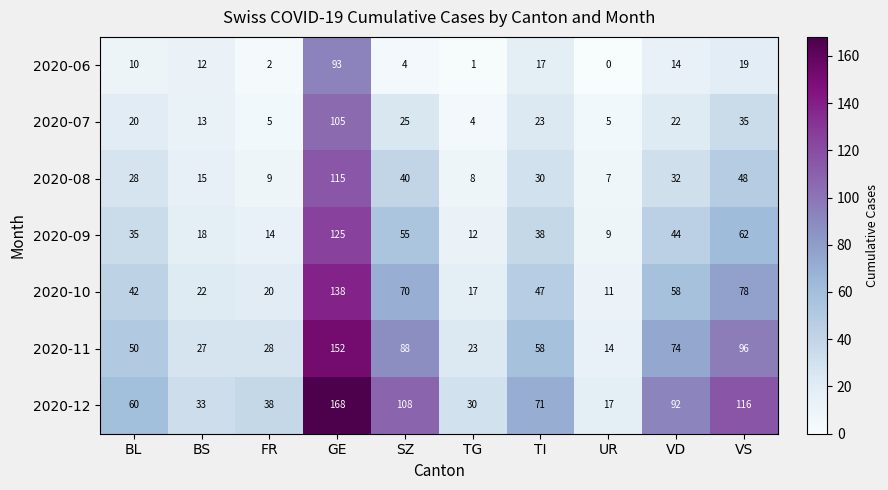

What is the difference between the second highest and second lowest values in the 2020-11 series?

73